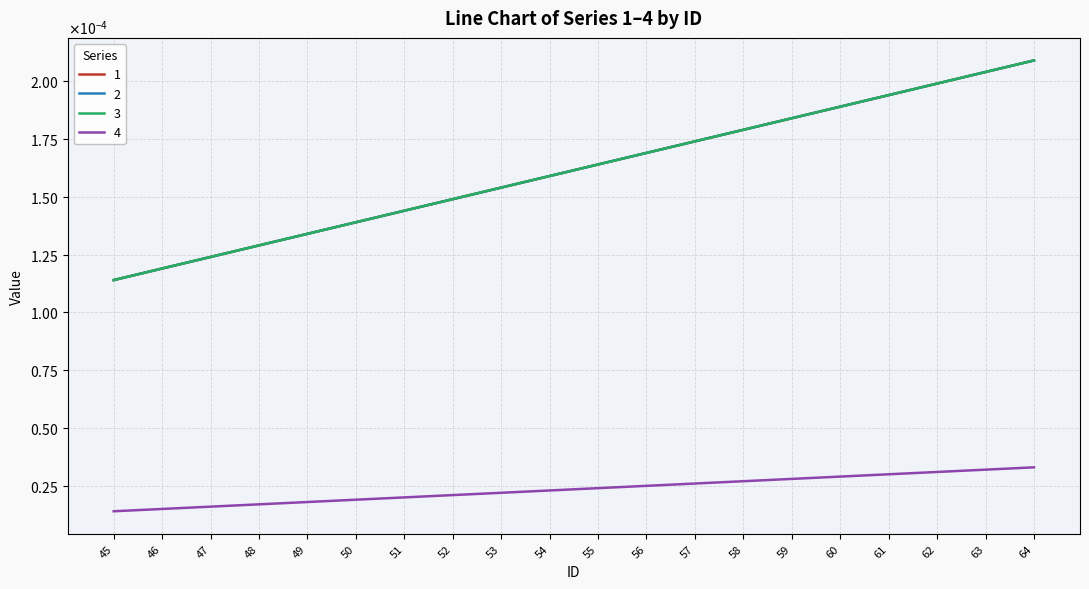

Does the chart display data point markers on the line(s)?

No